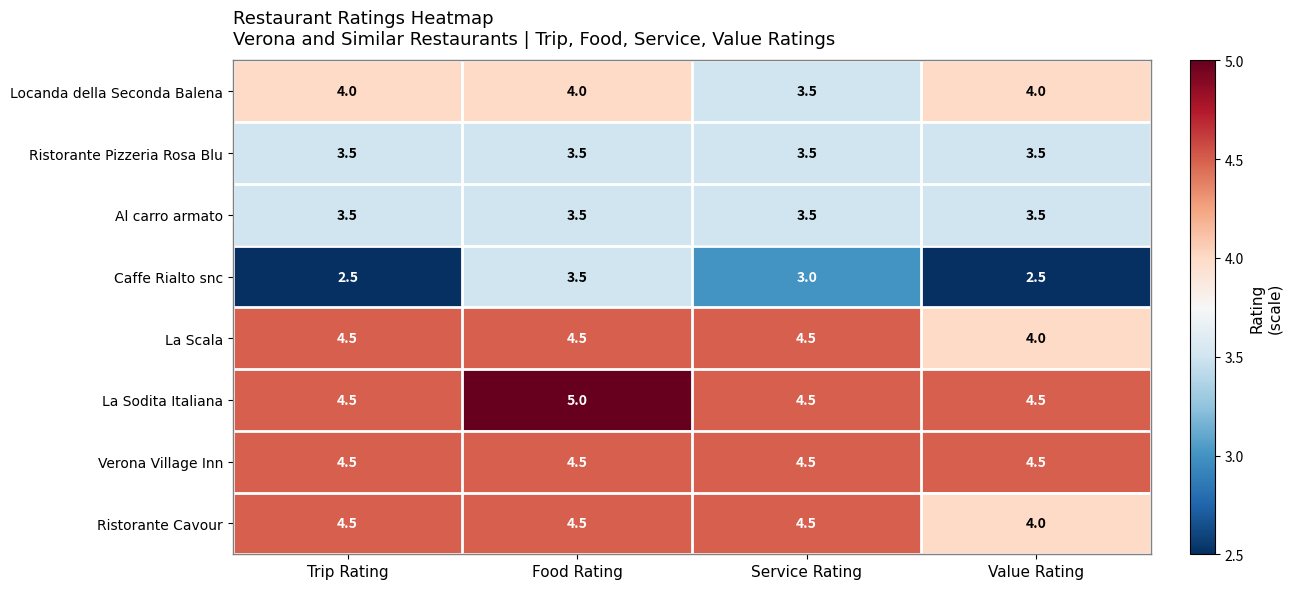

How many series are shown in this chart?

8